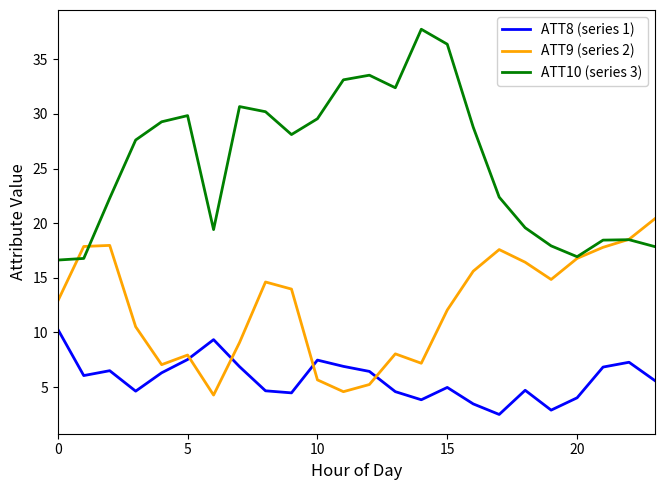

What is the lowest value of the ATT10 (series 3) series?

16.6